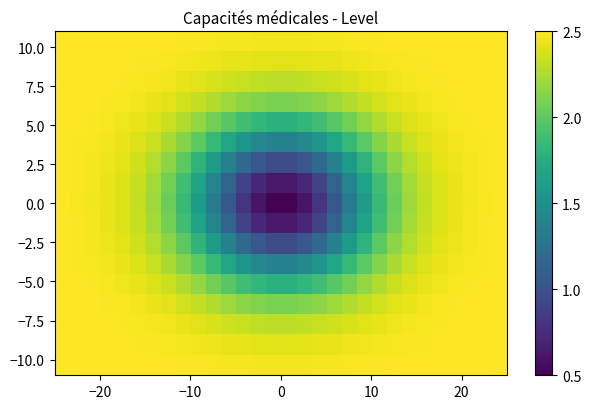

How many data points does each series have?

30